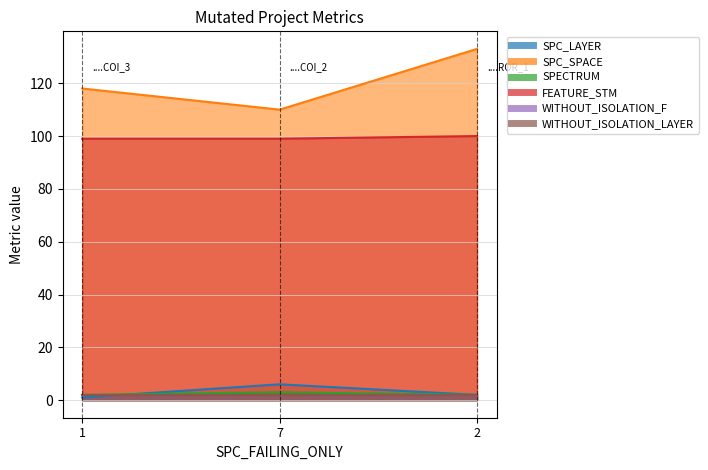

Rank the categories by SPC_SPACE value from lowest to highest.

7, 1, 2